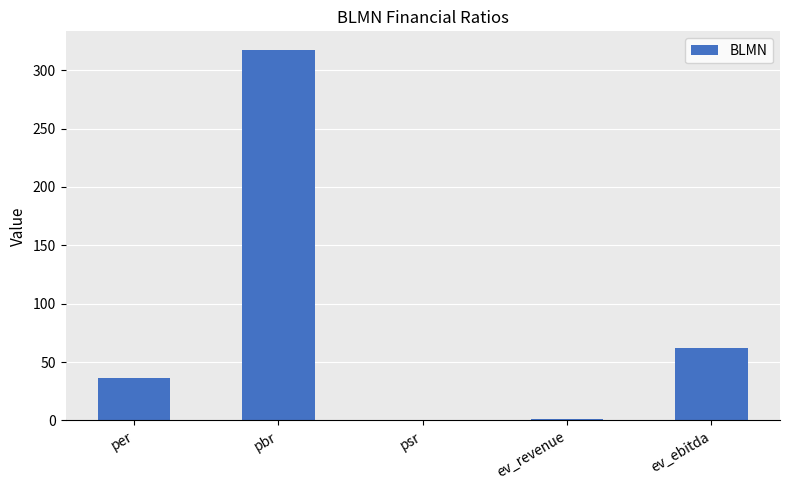

At which label is the value closest to 158?

ev_ebitda